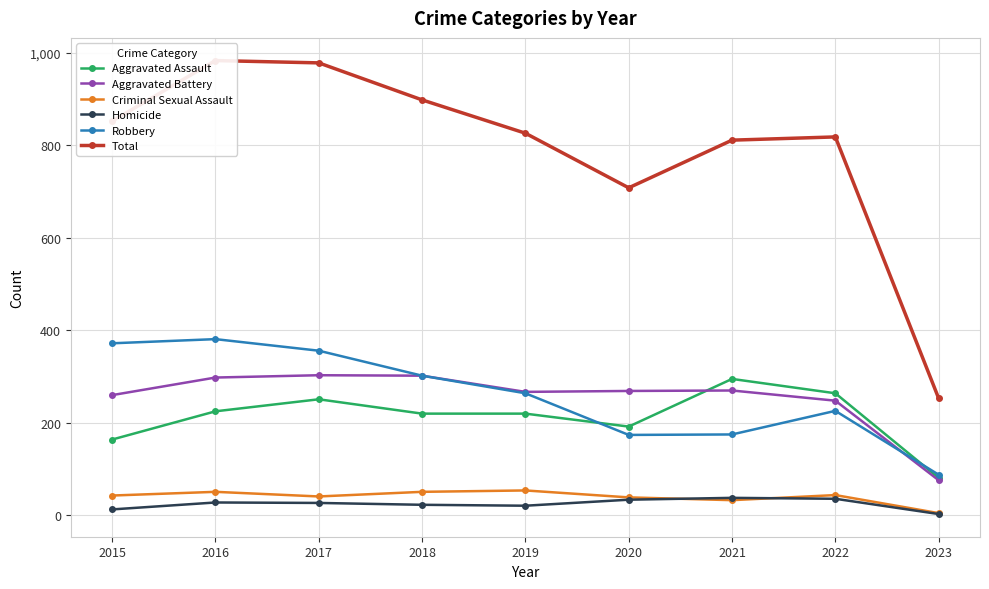

Which series changed the most between 2015 and 2021?

Robbery